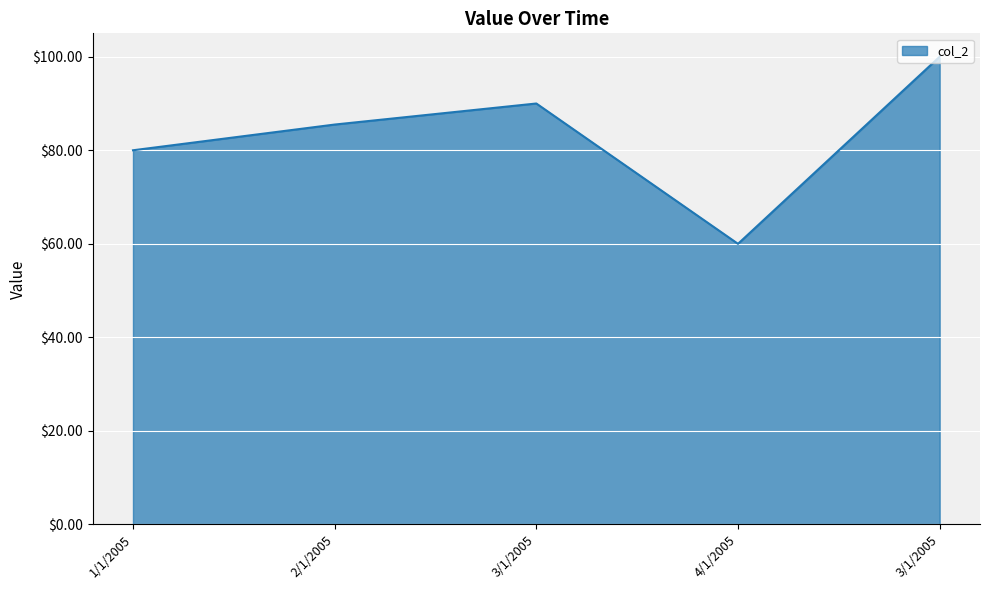

True or false: the data shows 80.0 at 1/1/2005.

True